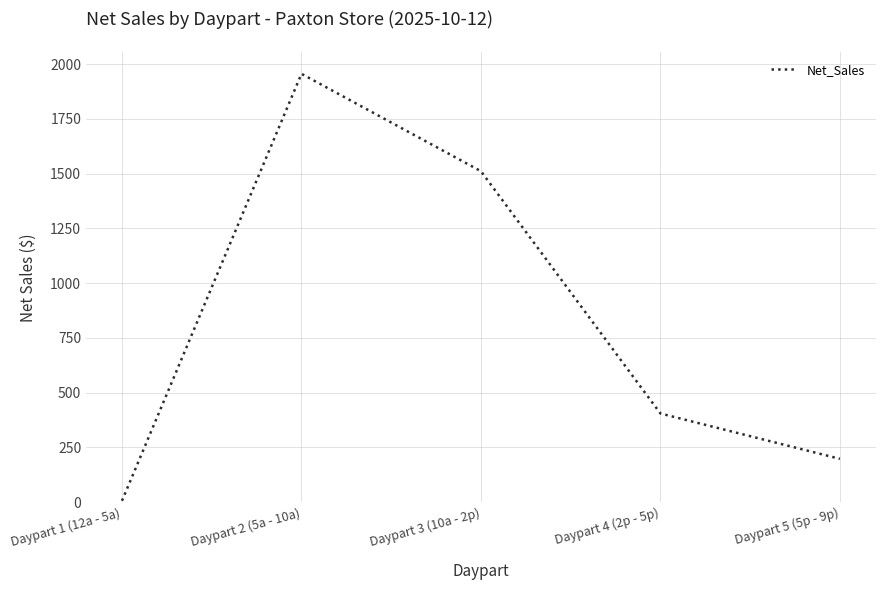

What position from the right is Daypart 3 (10a - 2p)?

3